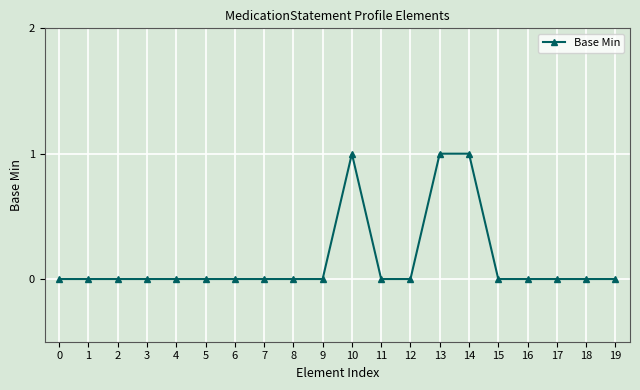

What is the greatest value displayed?

1